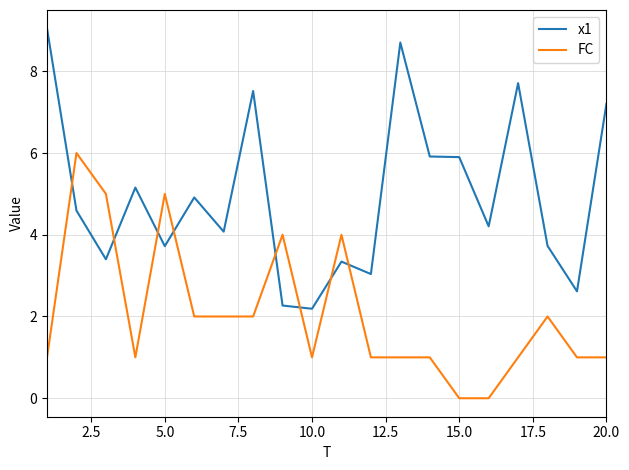

True or false: FC and x1 intersect in this chart.

True